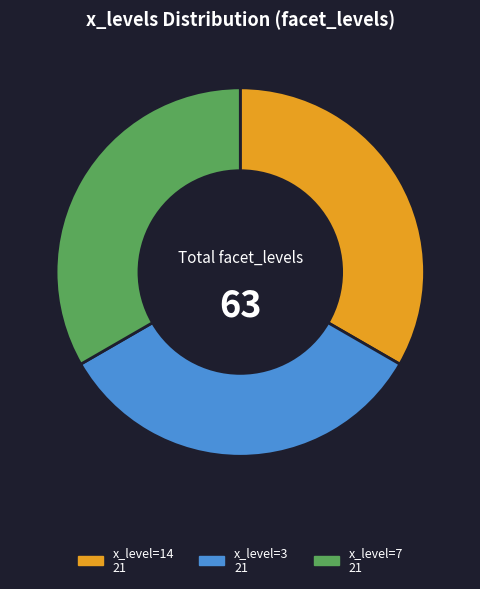

Is there any slice that represents more than half of the pie?

No